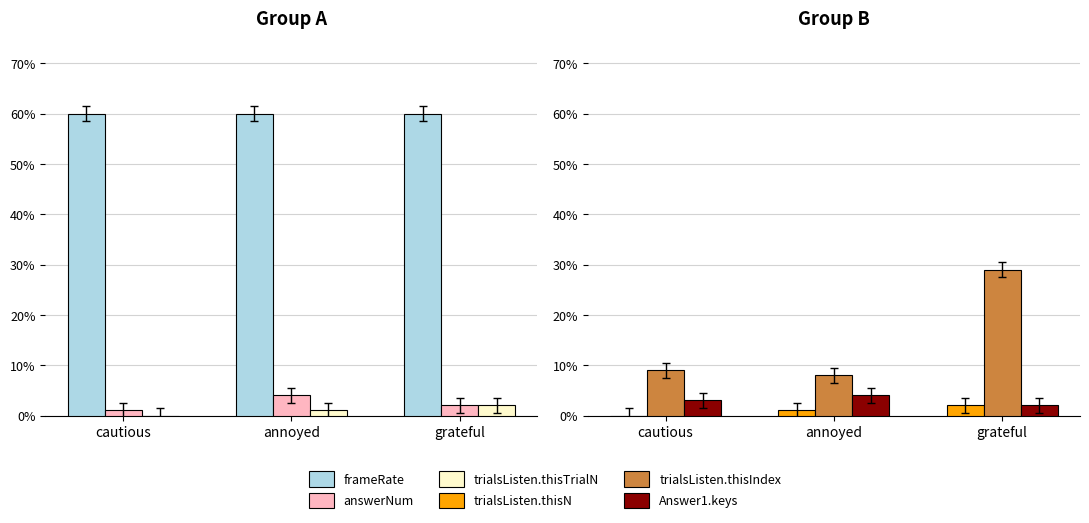

What is the label of the 2nd bar from the right?

annoyed